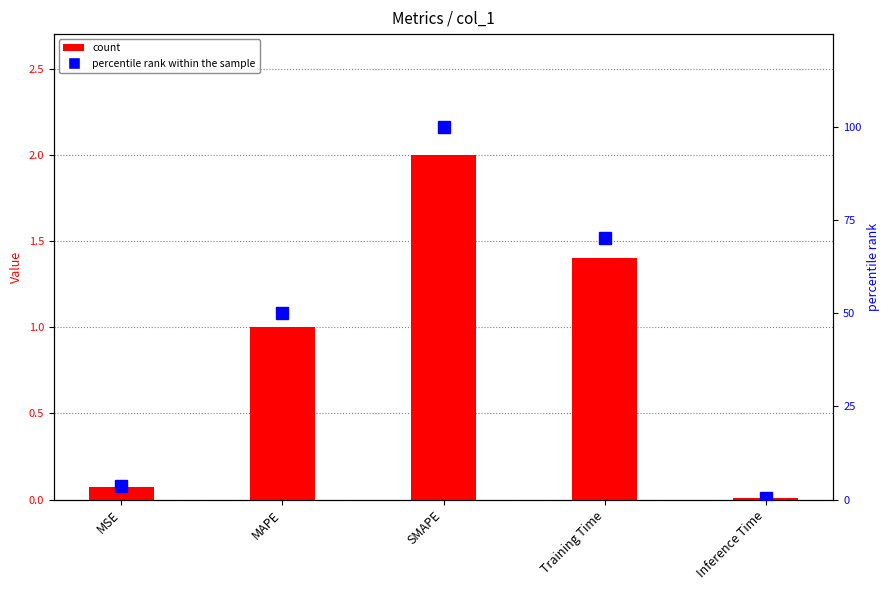

Is it true that percentile rank within the sample equals 50.1 at MAPE?

True